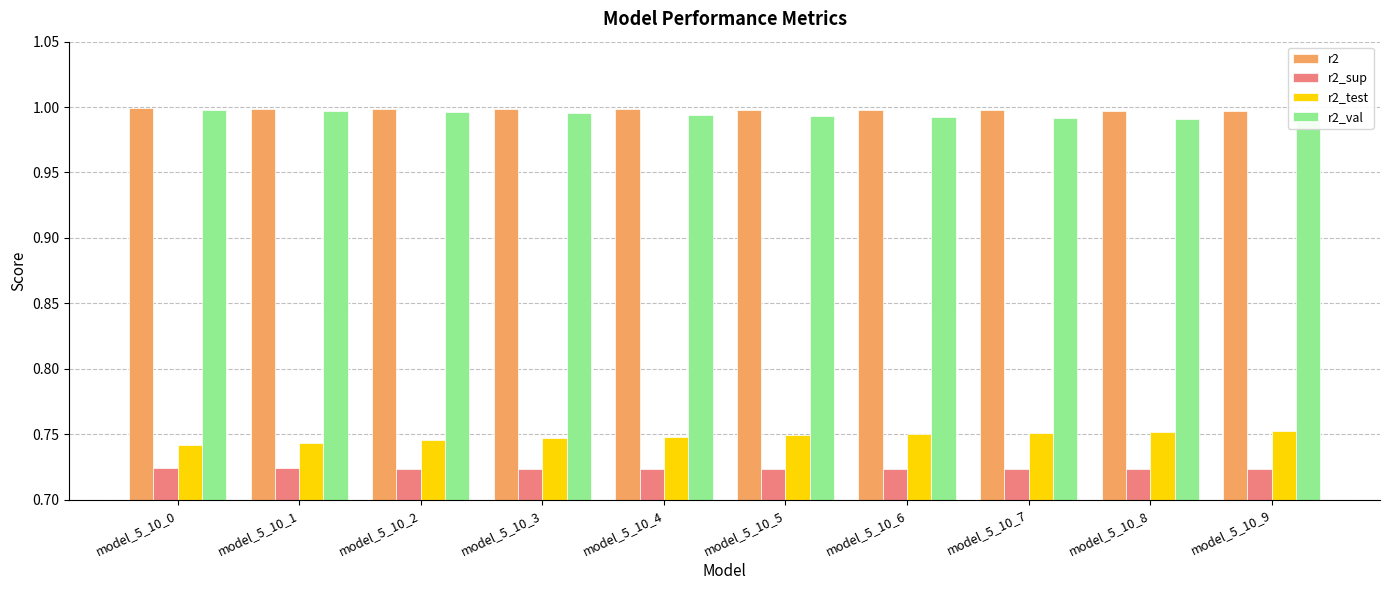

Which series has the largest total across all categories?

r2